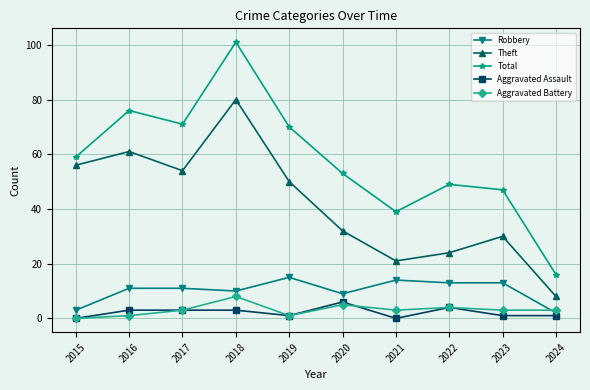

Reading right to left, transcribe all the data shown in this chart.

Robbery: 2024=2	2023=13	2022=13	2021=14	2020=9	2019=15	2018=10	2017=11	2016=11	2015=3
Theft: 2024=8	2023=30	2022=24	2021=21	2020=32	2019=50	2018=80	2017=54	2016=61	2015=56
Total: 2024=16	2023=47	2022=49	2021=39	2020=53	2019=70	2018=101	2017=71	2016=76	2015=59
Aggravated Assault: 2024=1	2023=1	2022=4	2021=0	2020=6	2019=1	2018=3	2017=3	2016=3	2015=0
Aggravated Battery: 2024=3	2023=3	2022=4	2021=3	2020=5	2019=1	2018=8	2017=3	2016=1	2015=0